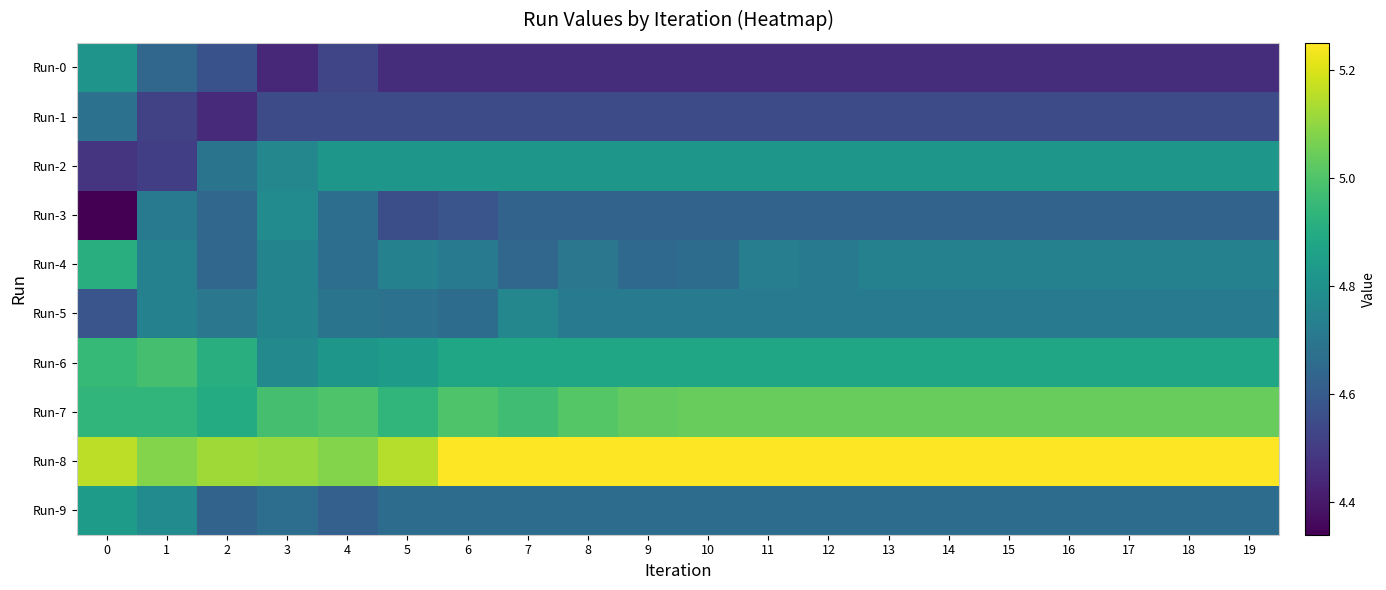

Between 17 and 10, which is larger?

17